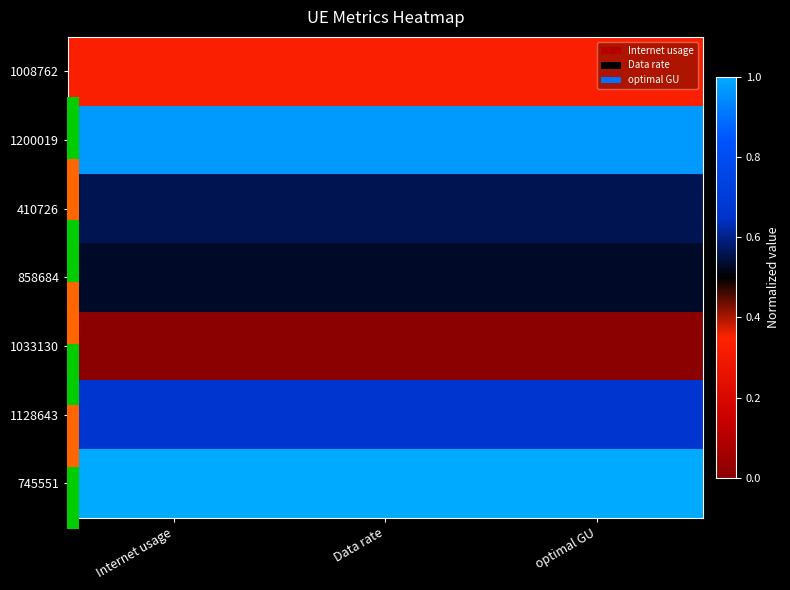

What is the total value across all series at Internet usage?

4.1